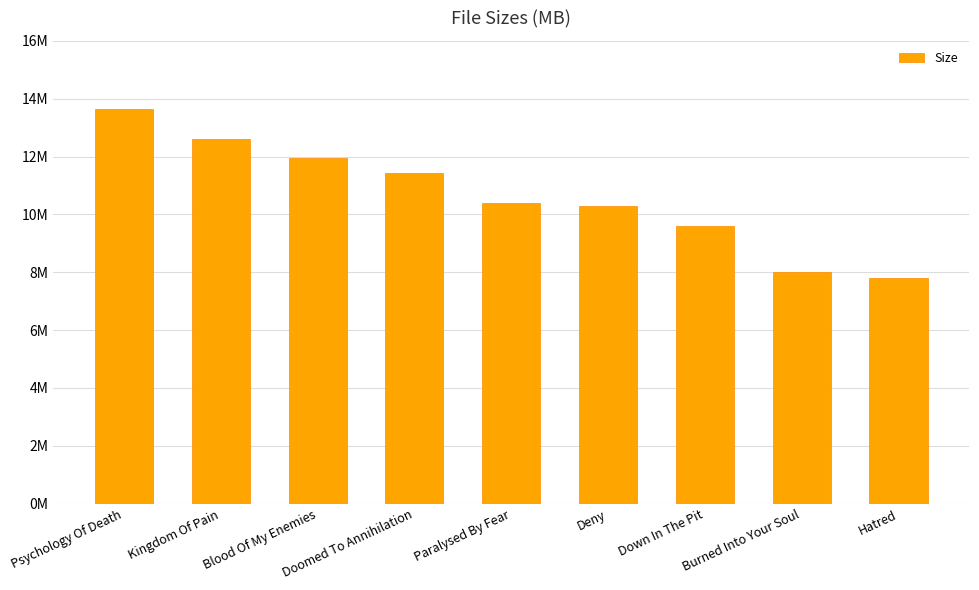

True or false: the data shows 10.3 at Deny.

True